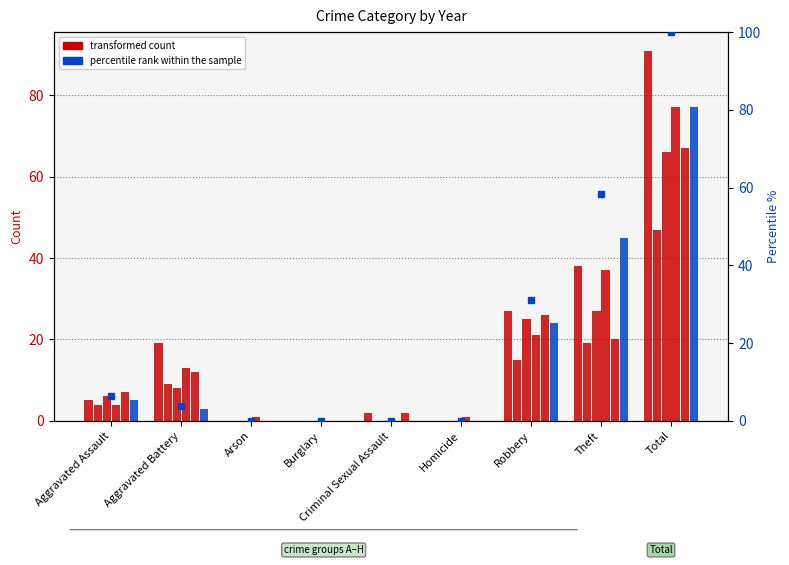

What is the label of the 4th bar from the right?

Homicide